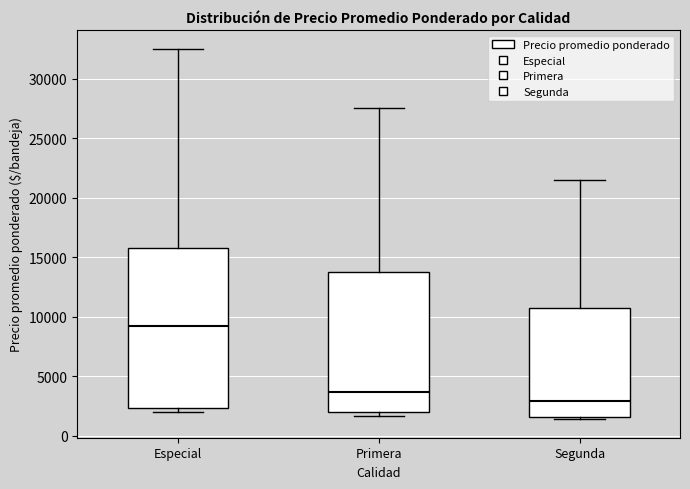

Reading left to right, transcribe this box plot: for each box, give where its median line is, the range the box spans, and where its two whiskers end, as read against the y-axis. The values are not printed on the chart, so give them approximately, as read against the axis.

Especial: median 9000, box 2500 to 16000, whiskers 2000 to 32500
Primera: median 3500, box 2000 to 14000, whiskers 1500 to 27500
Segunda: median 3000, box 1500 to 11000, whiskers 1500 to 21500